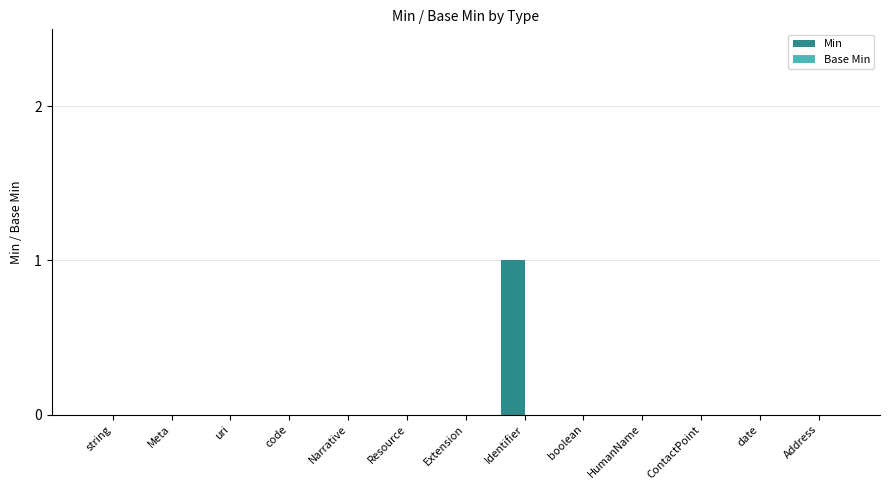

At which category does the chart reach its peak across all series?

Identifier